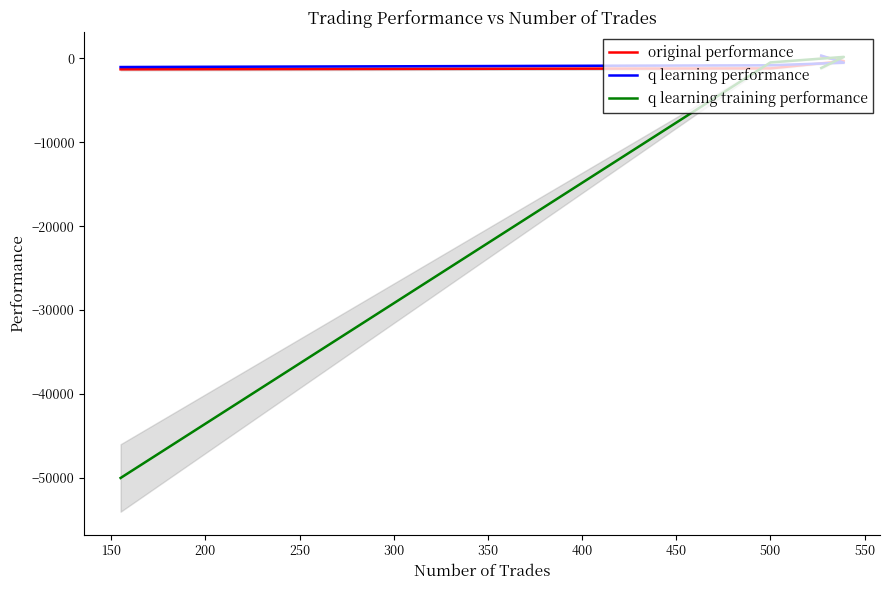

How many lines are shown in the chart?

3